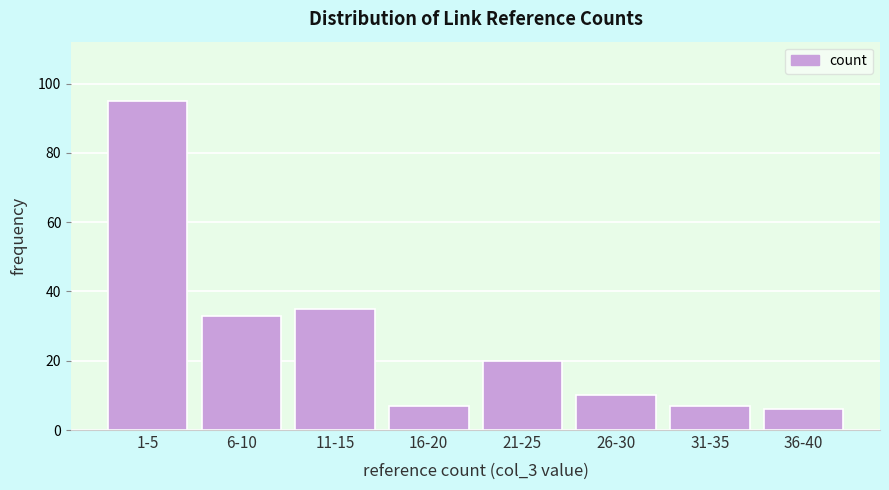

Reading left to right, transcribe all the data shown in this chart.

95	33	35	7	20	10	7	6